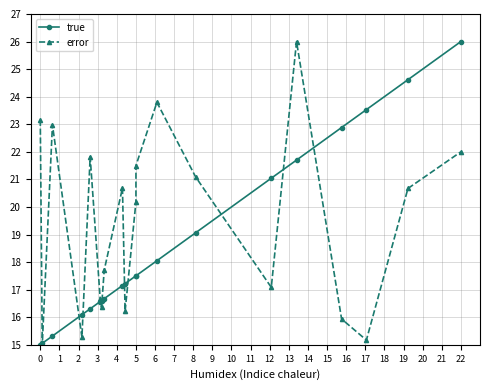

At how many categories does at least one series exceed 24?

3